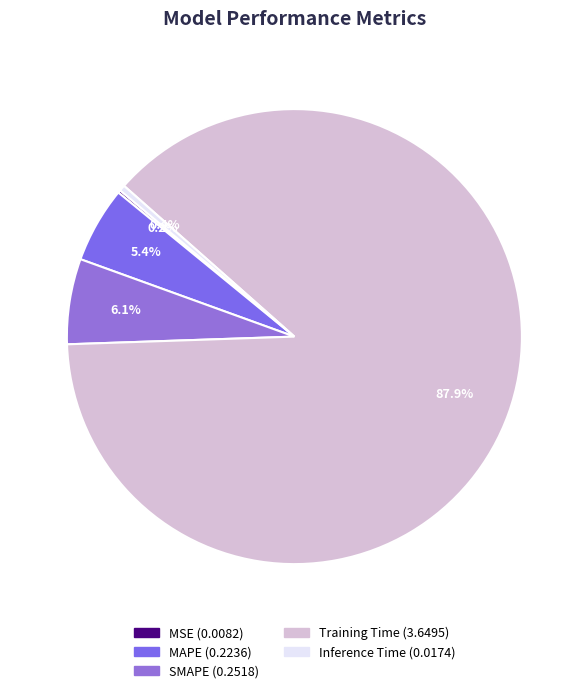

What is the majority slice?

Training Time